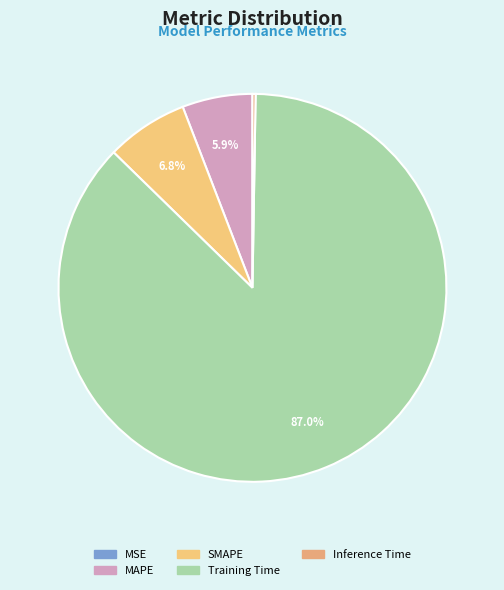

Is there a majority slice in this chart?

Yes